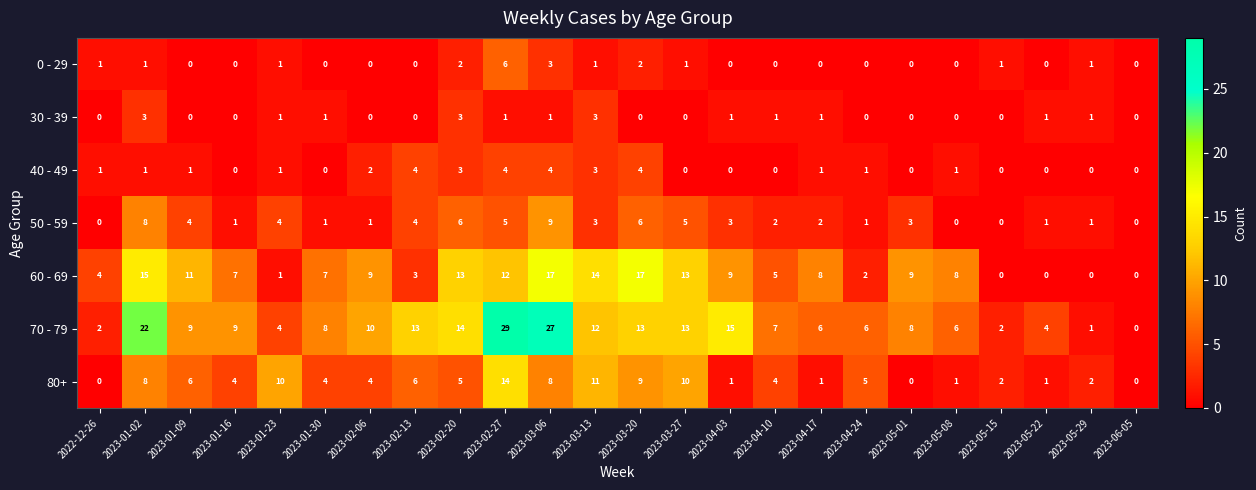

Where does the 70 - 79 series first go above 9?

2023-01-02